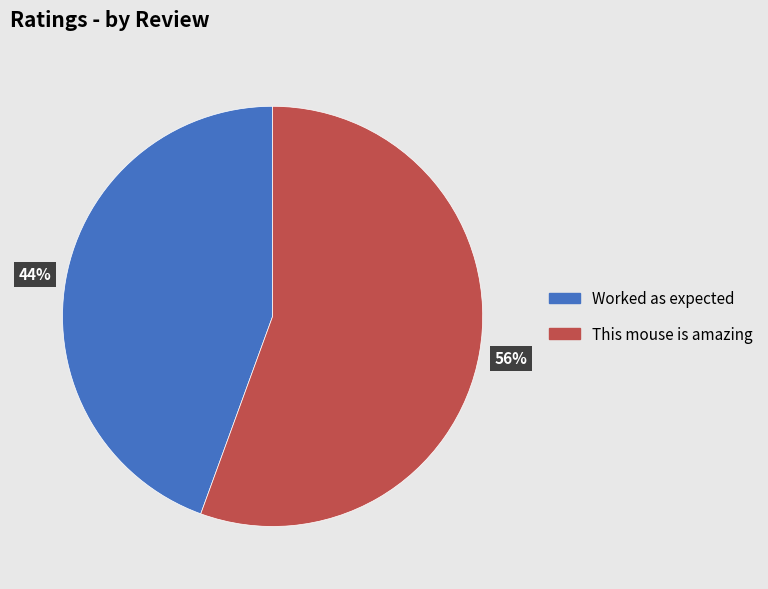

Between Worked as expected and This mouse is amazing, which is larger?

This mouse is amazing